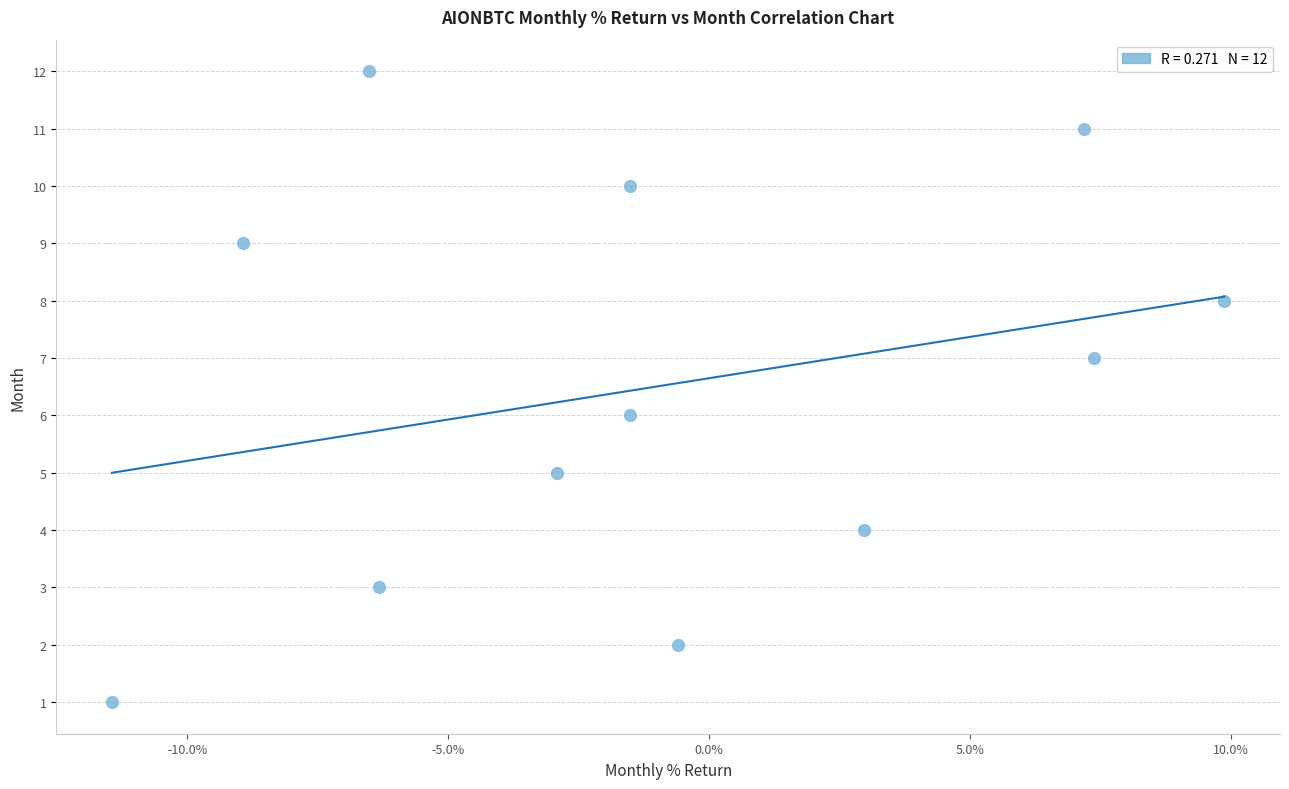

What is the range of Y values (max minus min)?

11